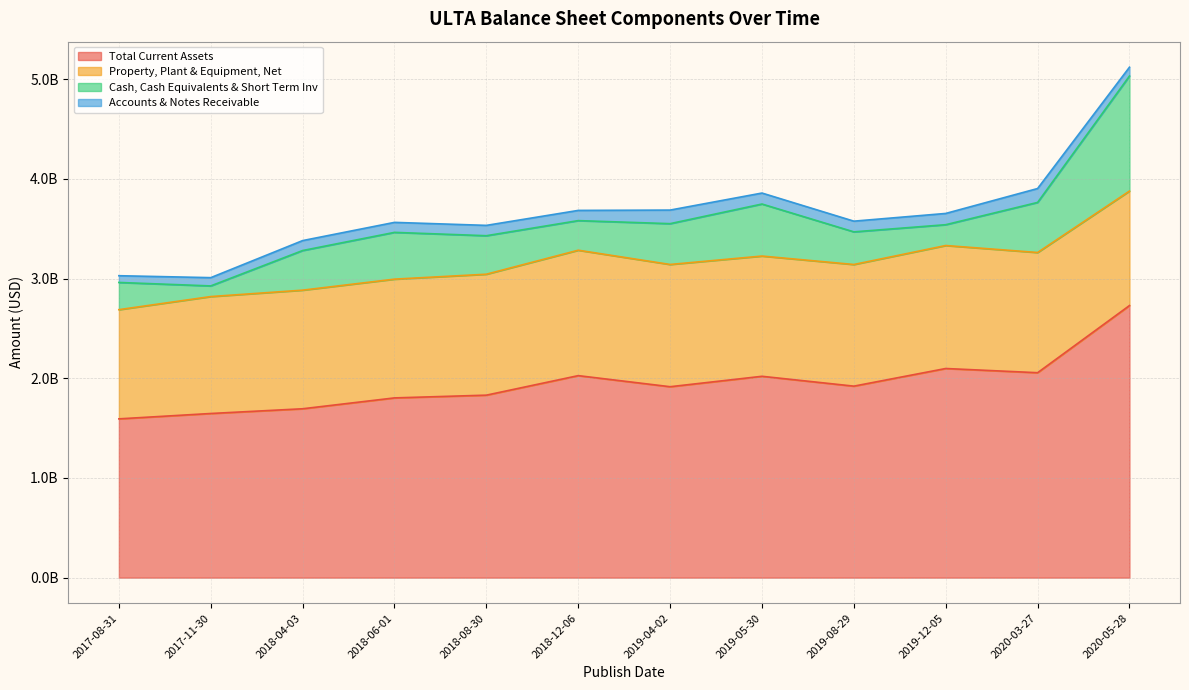

How many interior local peaks does the Cash, Cash Equivalents & Short Term Inv series have?

2